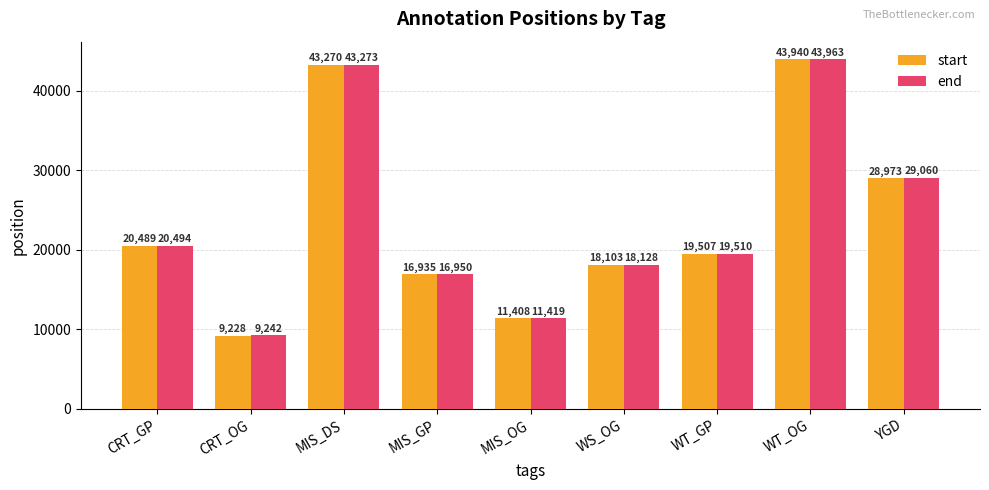

At which label does start reach its peak?

WT_OG